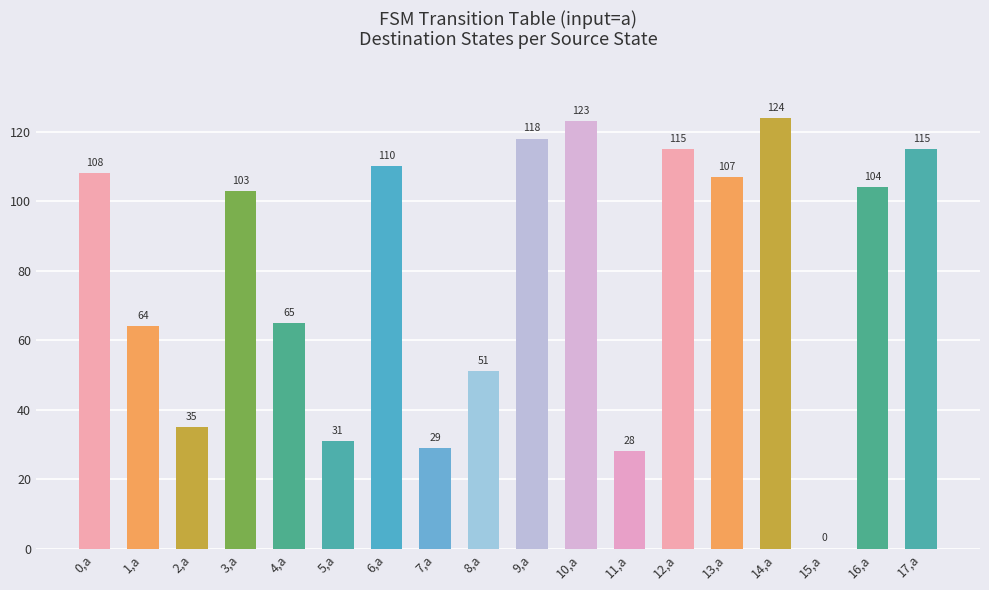

At which category does the chart reach its peak across all series?

14,a